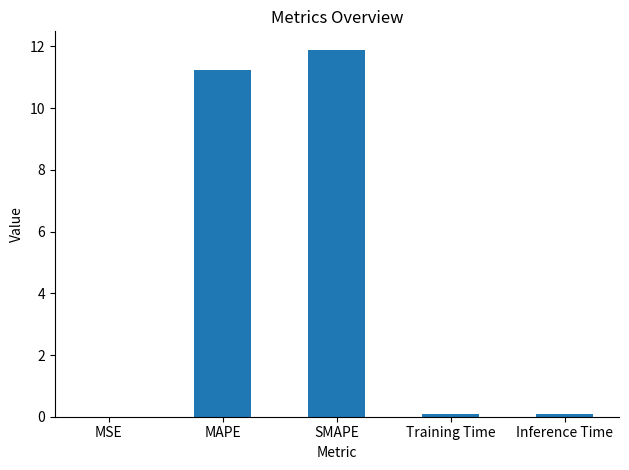

What is the sum of all values?

23.3